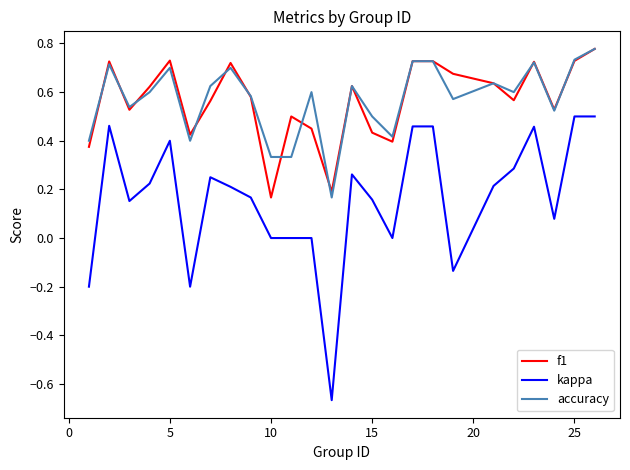

True or false: f1 and kappa cross at least once.

False